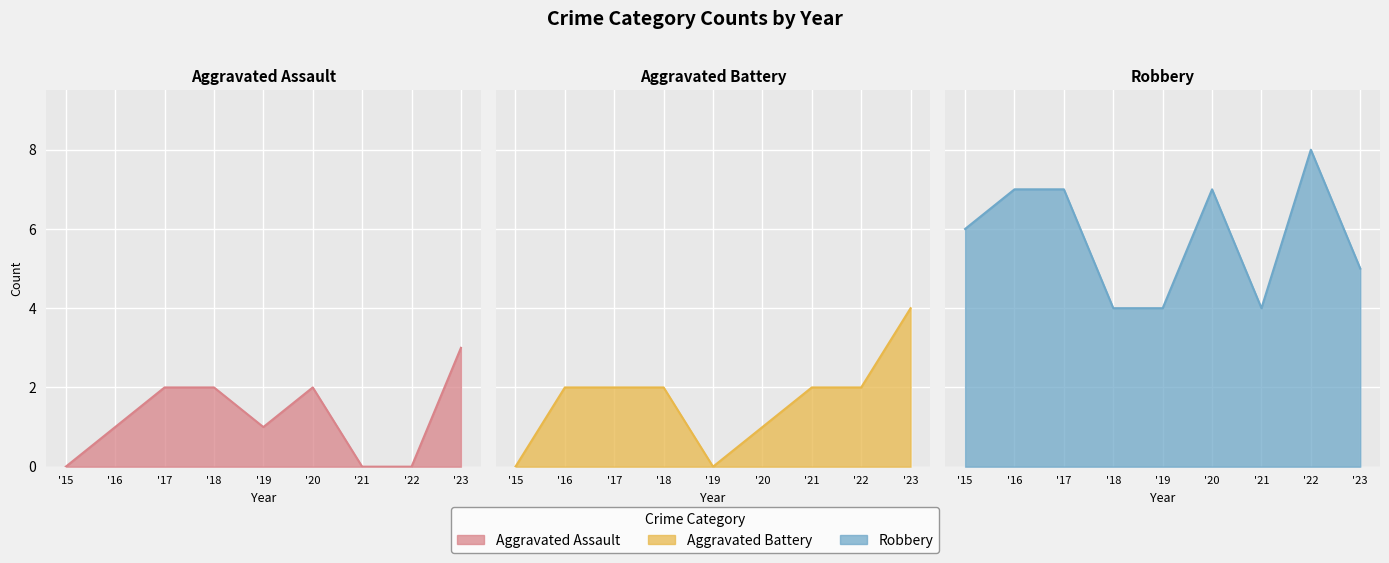

The Aggravated Battery series shows 2 at '21. True or false?

True